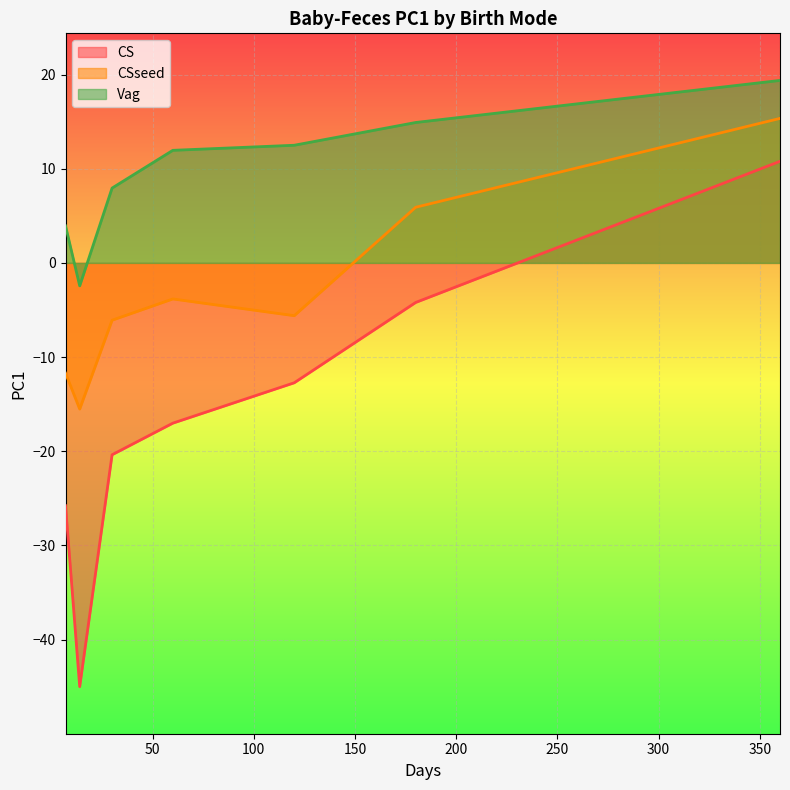

True or false: CS has more than 2 interior local peaks.

False